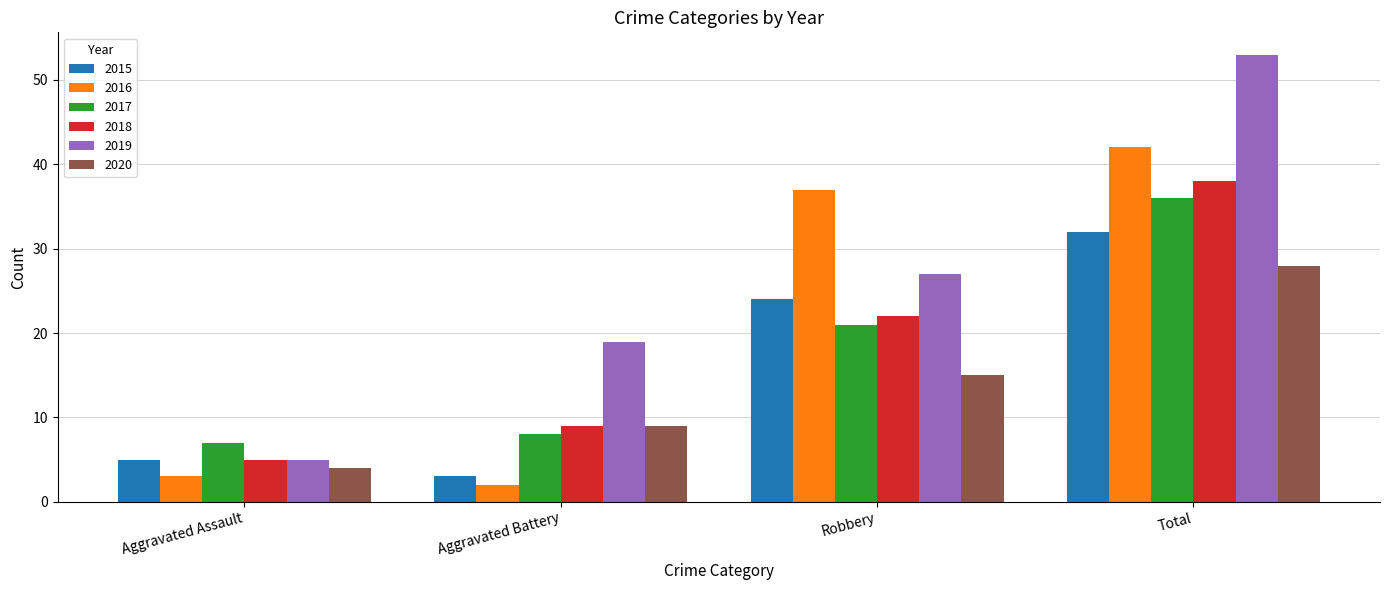

The 2020 series shows 9 at Aggravated Battery. True or false?

True